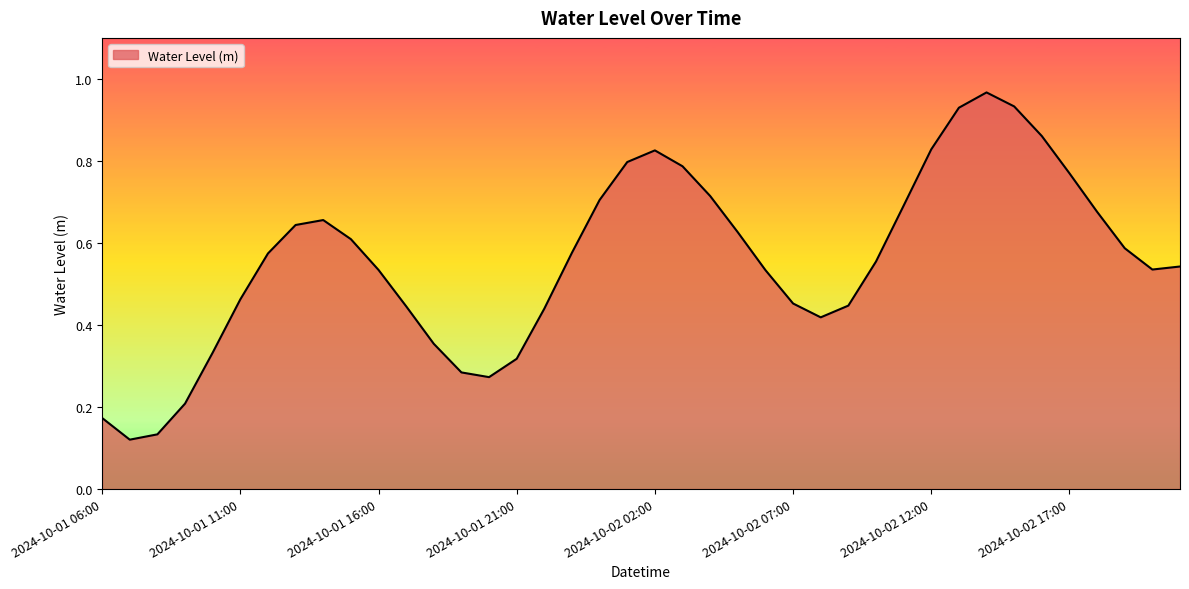

What is the smallest value displayed?

0.1